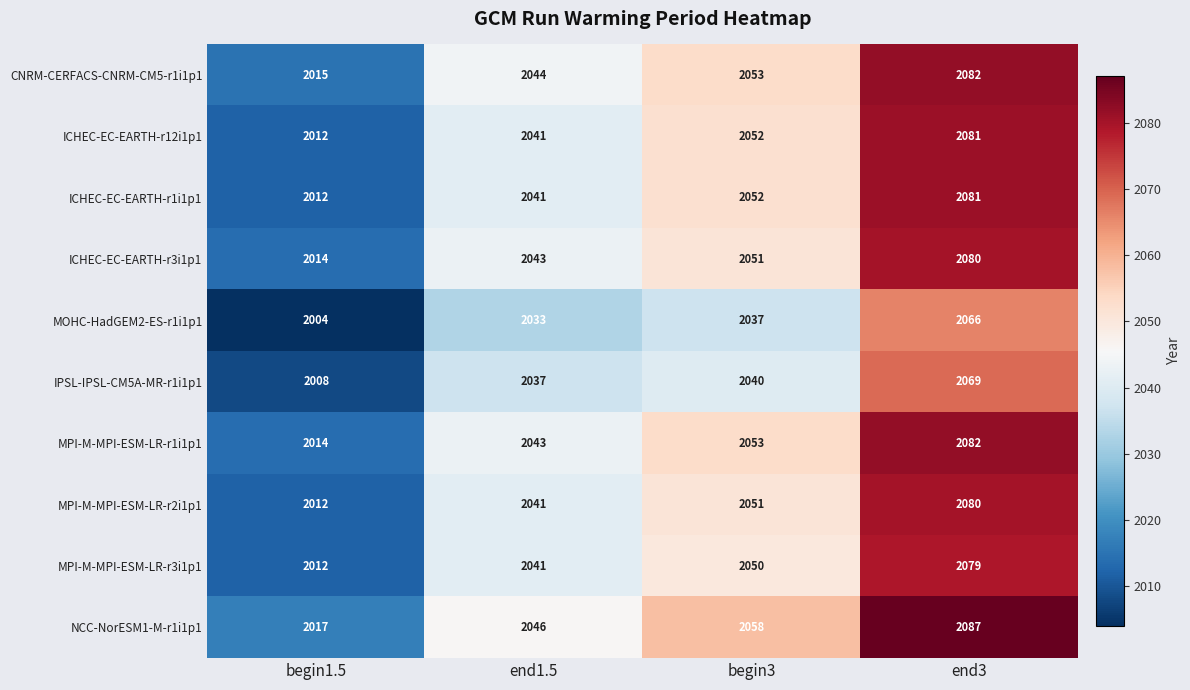

Between begin1.5 and begin3, which series saw the biggest shift?

NCC-NorESM1-M-r1i1p1